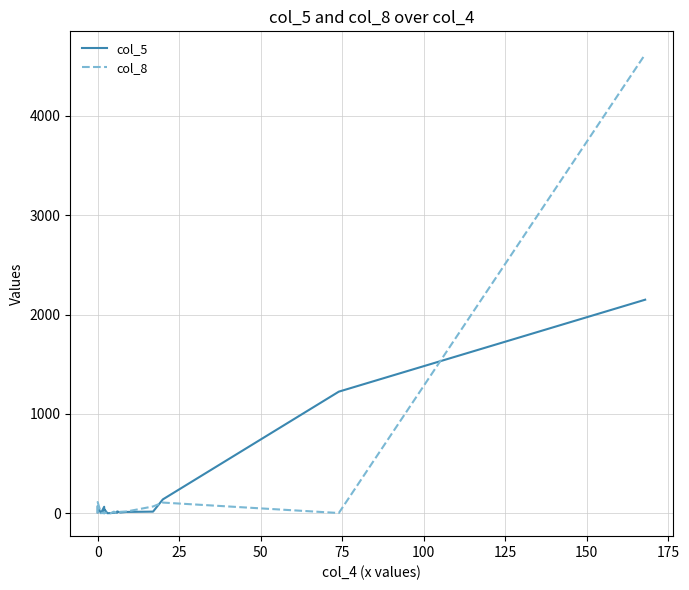

Which series ends up on top after the final intersection of col_5 and col_8?

col_8